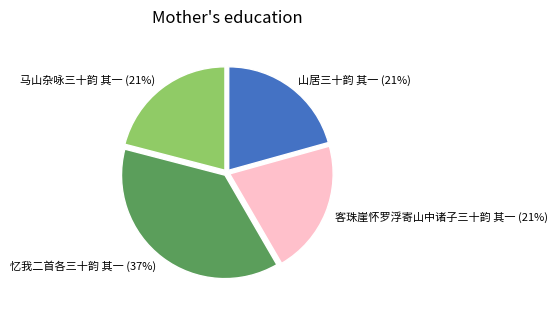

True or false: 客珠崖怀罗浮寄山中诸子三十韵 其一 accounts for 21% of the total.

True